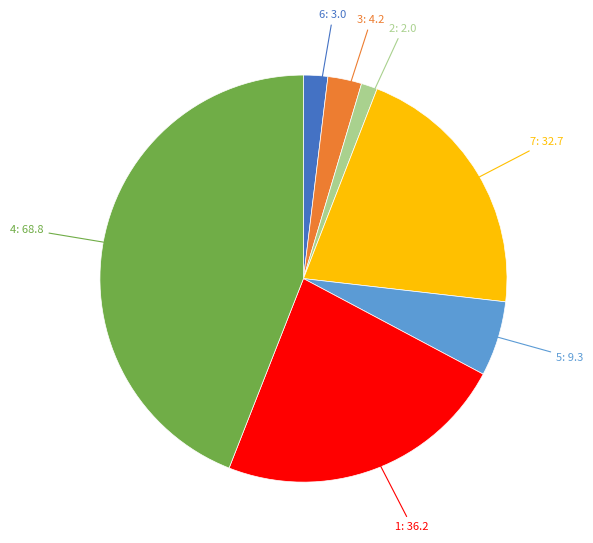

Does any single category account for the majority?

No